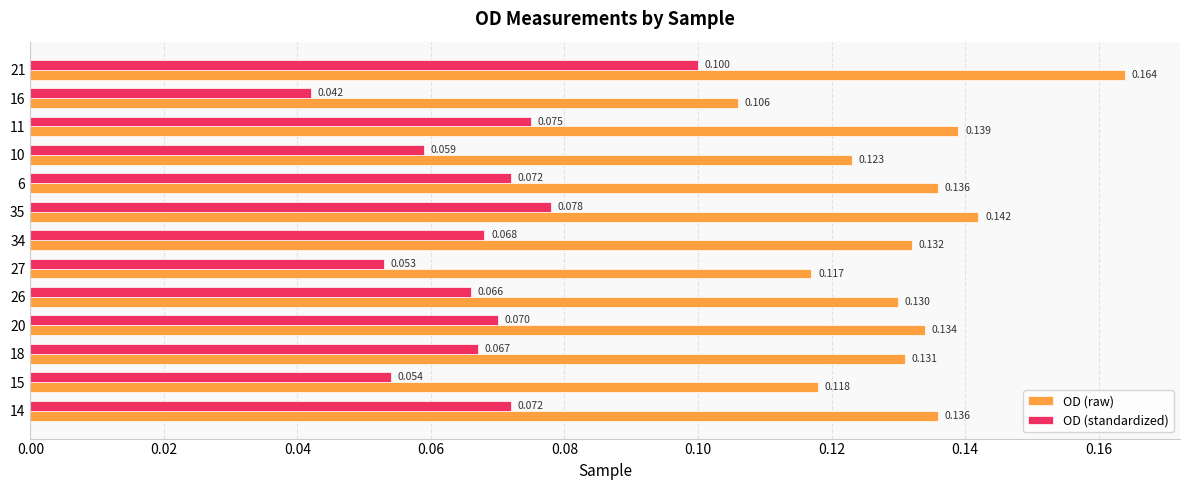

What are all the series names shown in the legend?

OD (raw), OD (standardized)